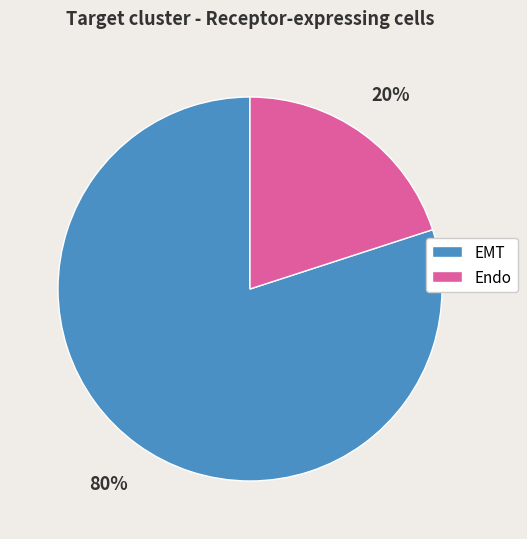

What percentage is the Endo slice, to the nearest percent?

20%